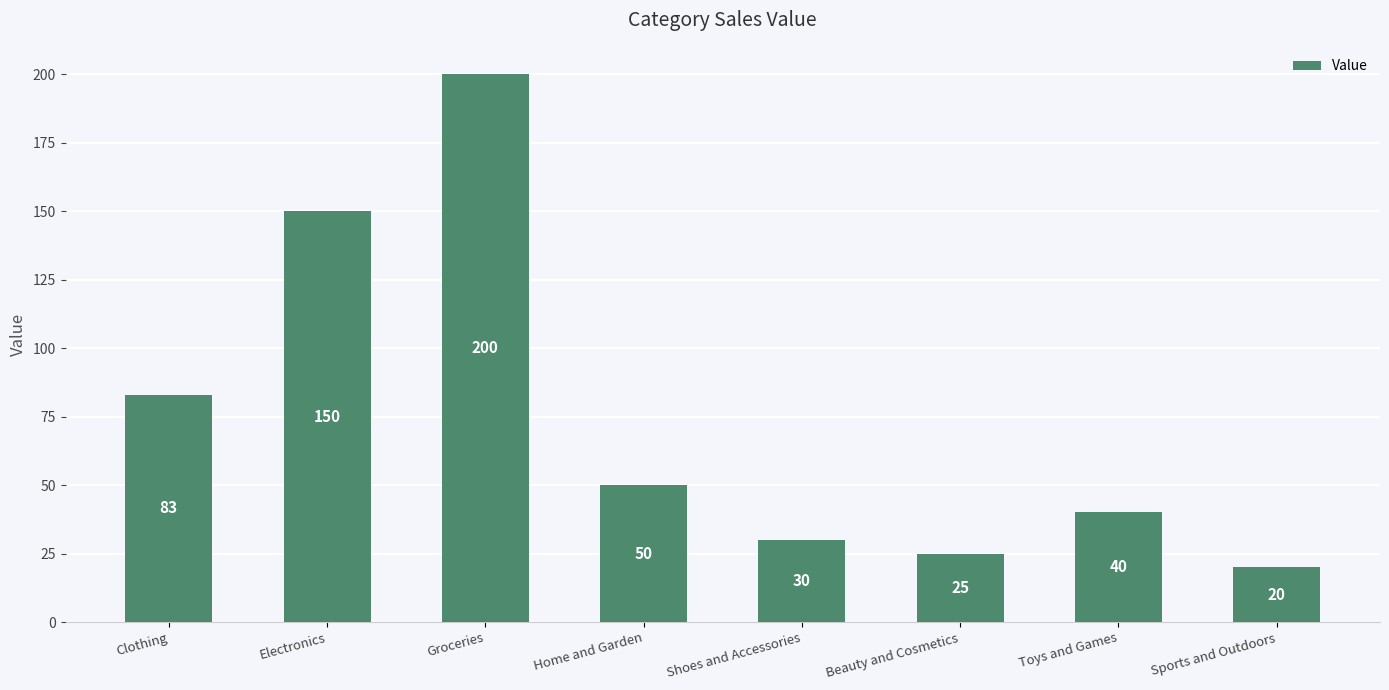

What position from the left is Sports and Outdoors?

8